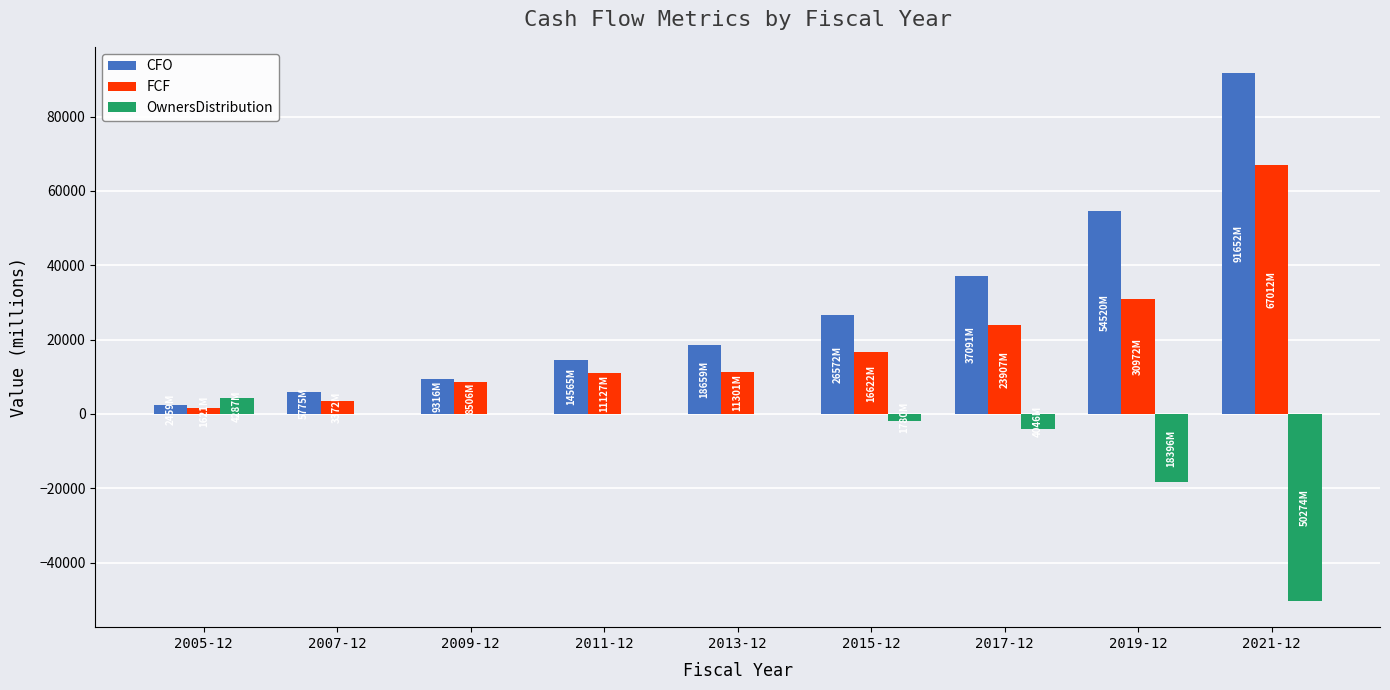

Which series changed the most between 2005-12 and 2017-12?

CFO